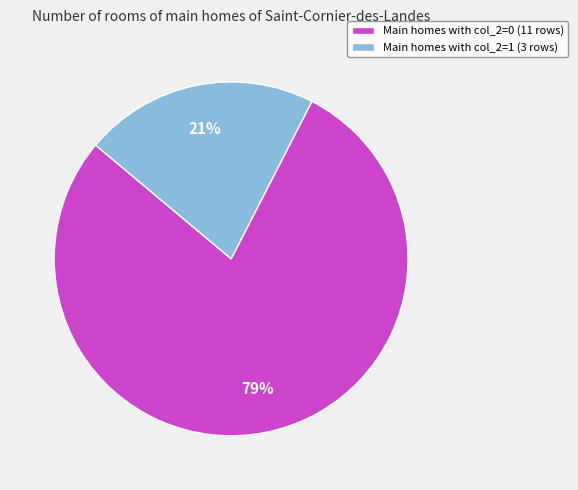

The Main homes with col_2=1 (3 rows) slice represents 35% of the pie. True or false?

False